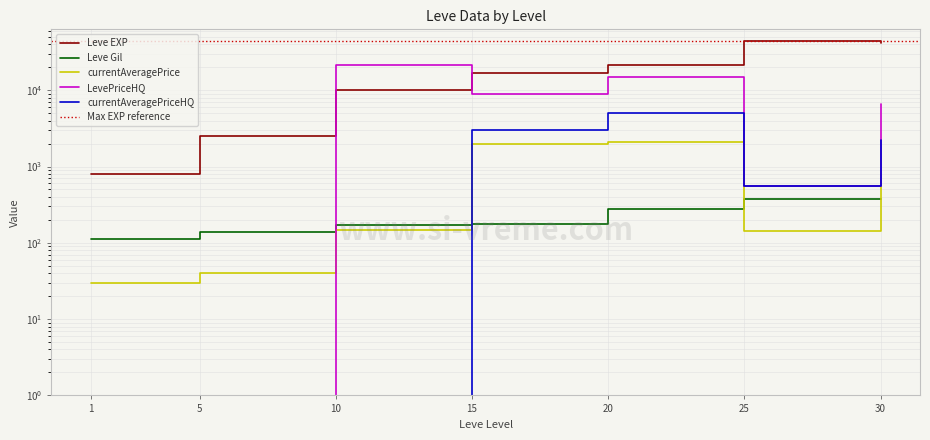

What is the approximate value of currentAveragePrice at 30?

789.1